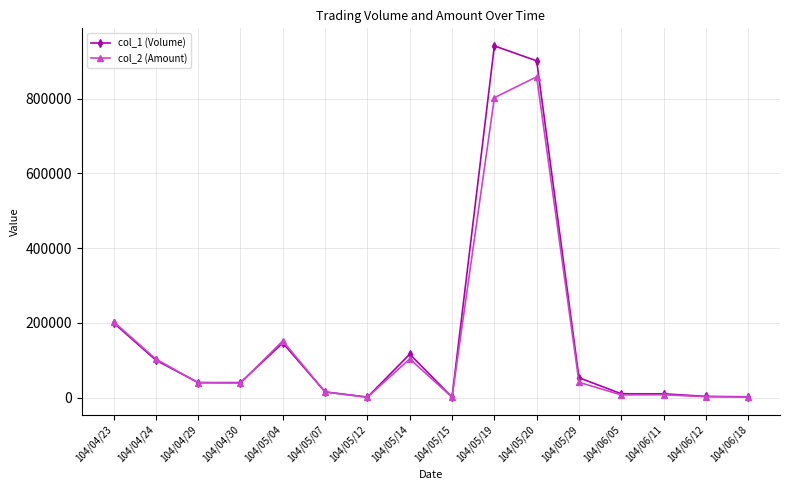

What is the label of the 9th point from the right?

104/05/14